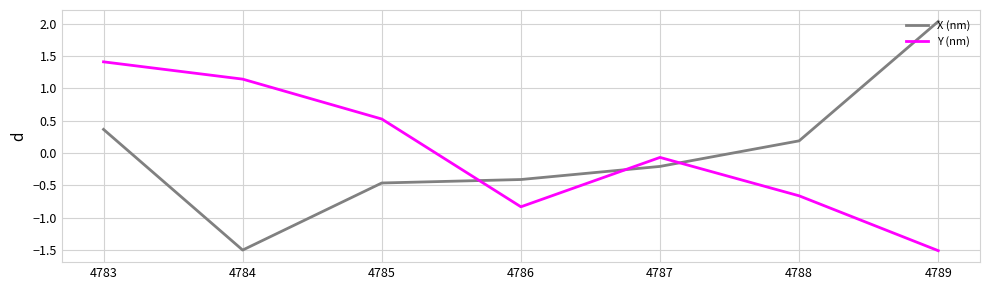

What is the difference between the maximum and minimum values in the Y (nm) series?

2.9